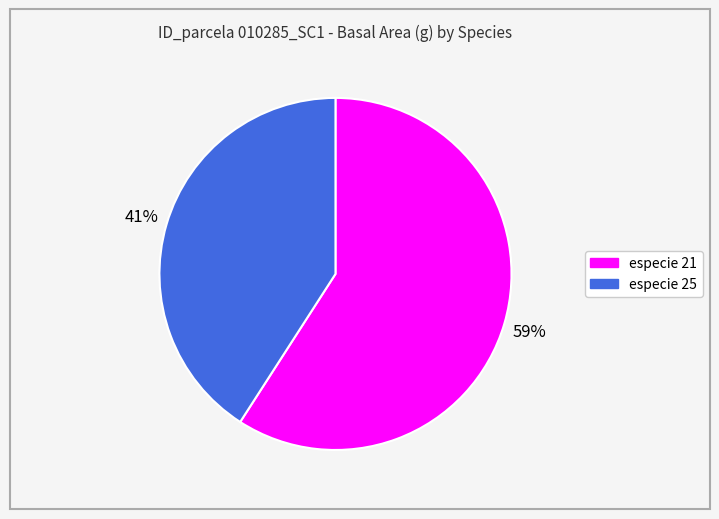

To the nearest percent, what is the difference between the largest and smallest slice percentages?

18%